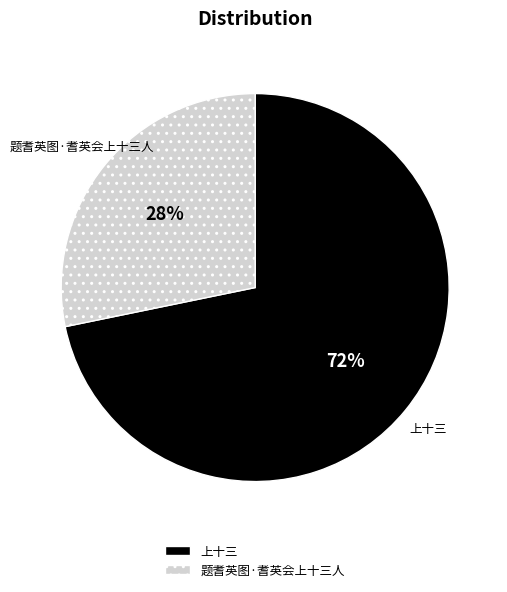

Which slice is the largest?

上十三